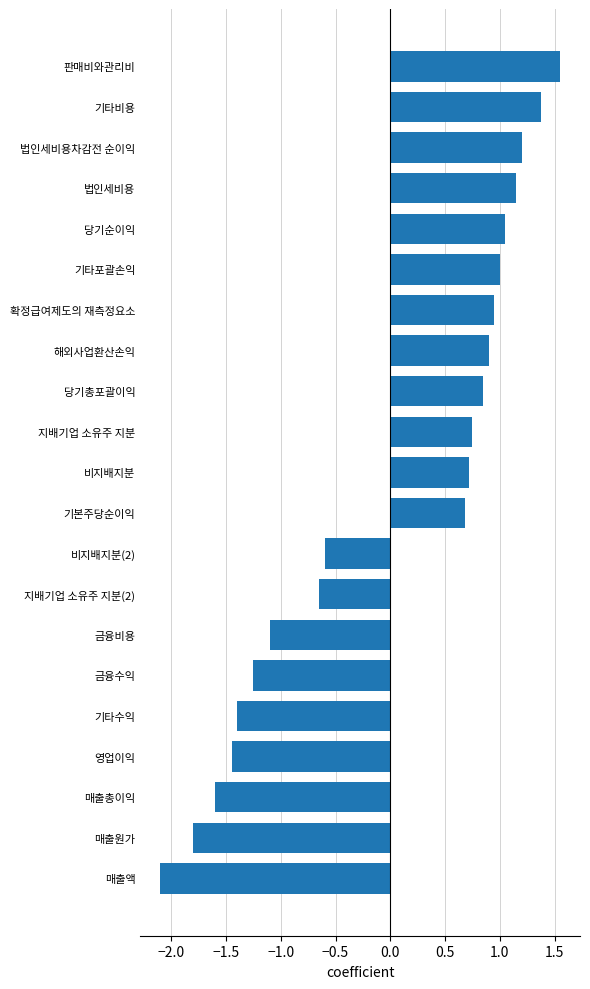

Is it true that the value at 기타포괄손익 is 1.0?

True